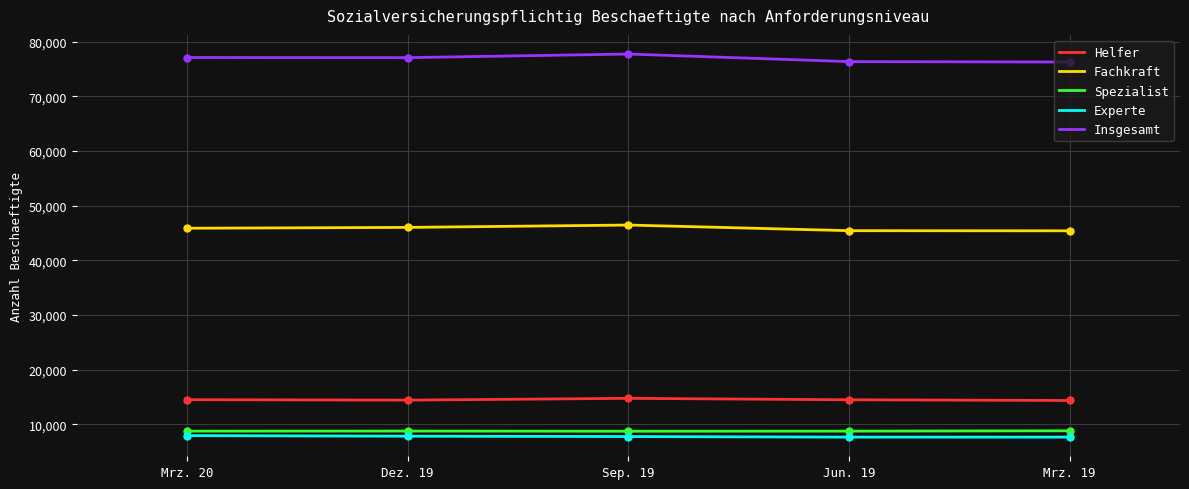

What are all the series names shown in the legend?

Helfer, Fachkraft, Spezialist, Experte, Insgesamt